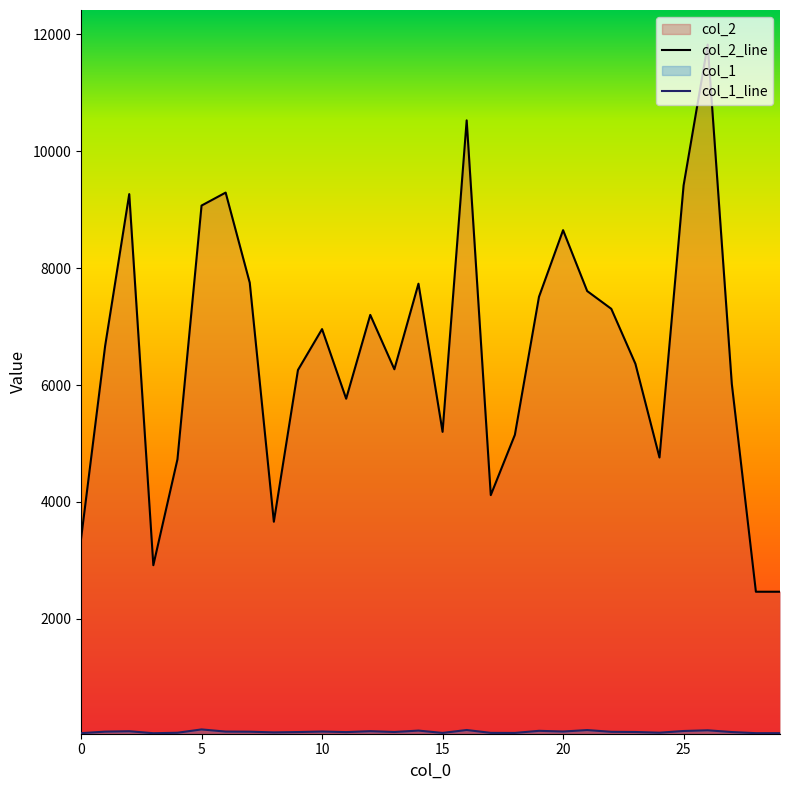

The col_2 series shows 6258 at 9. True or false?

True